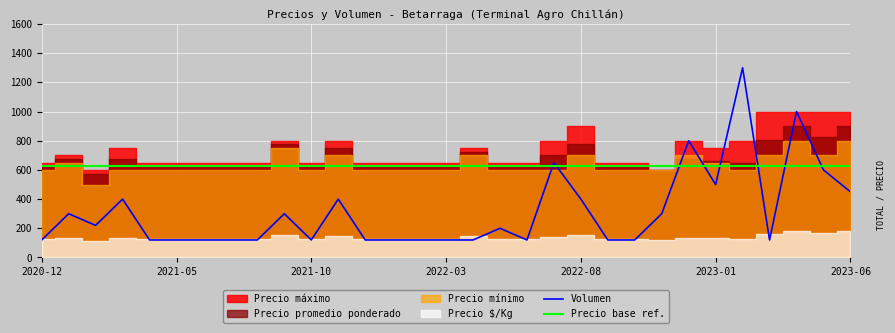

The value of Precio promedio ponderado at 2021-05 is 625. True or false?

True